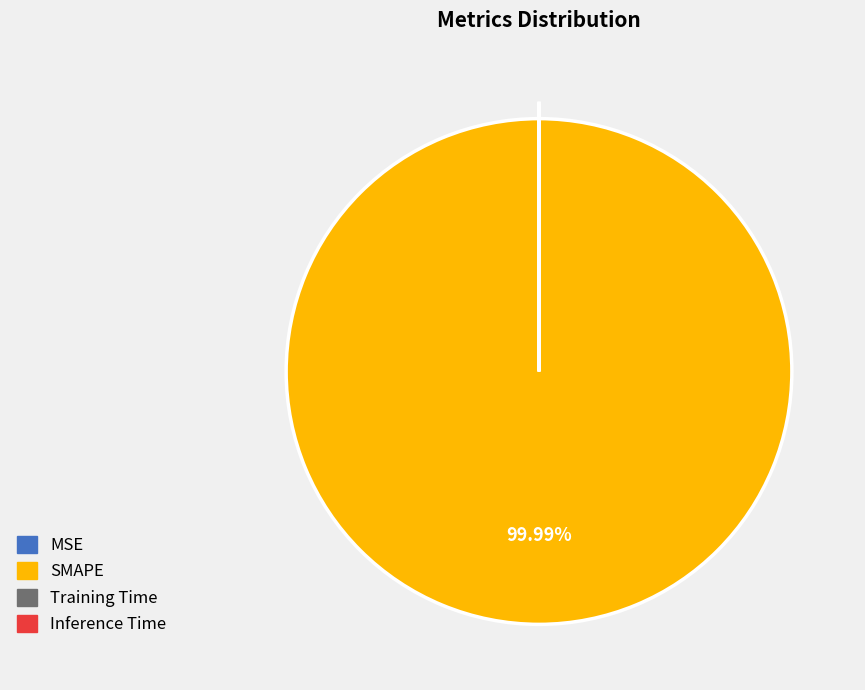

Does any single category account for the majority?

Yes